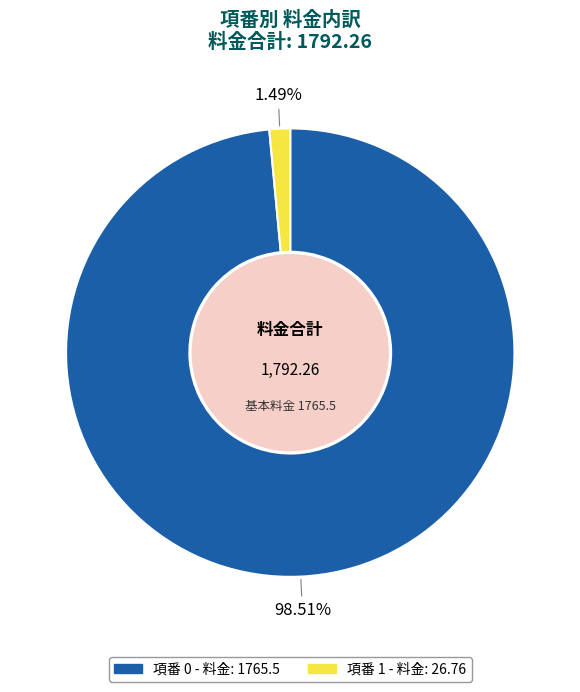

Does any single category account for the majority?

Yes